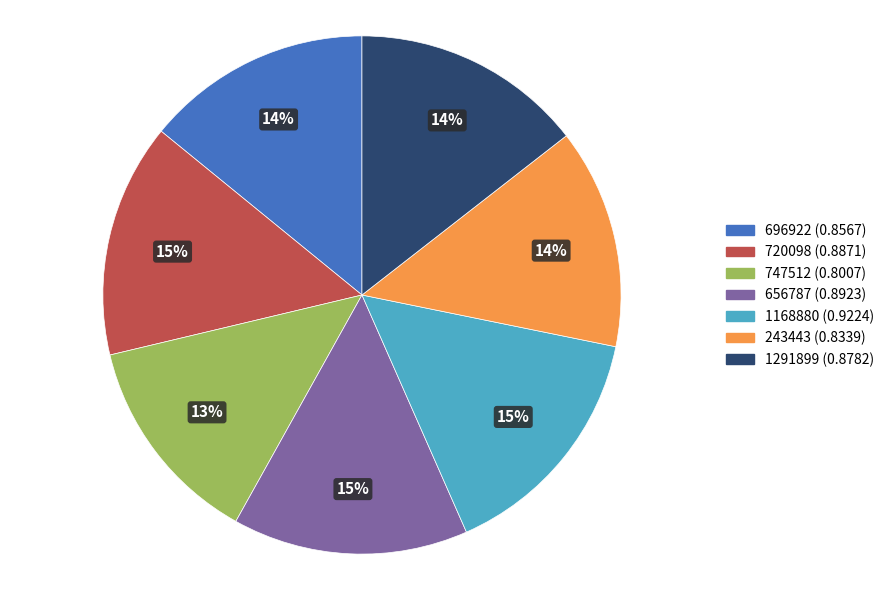

Does 656787 account for over 50% of the chart?

No